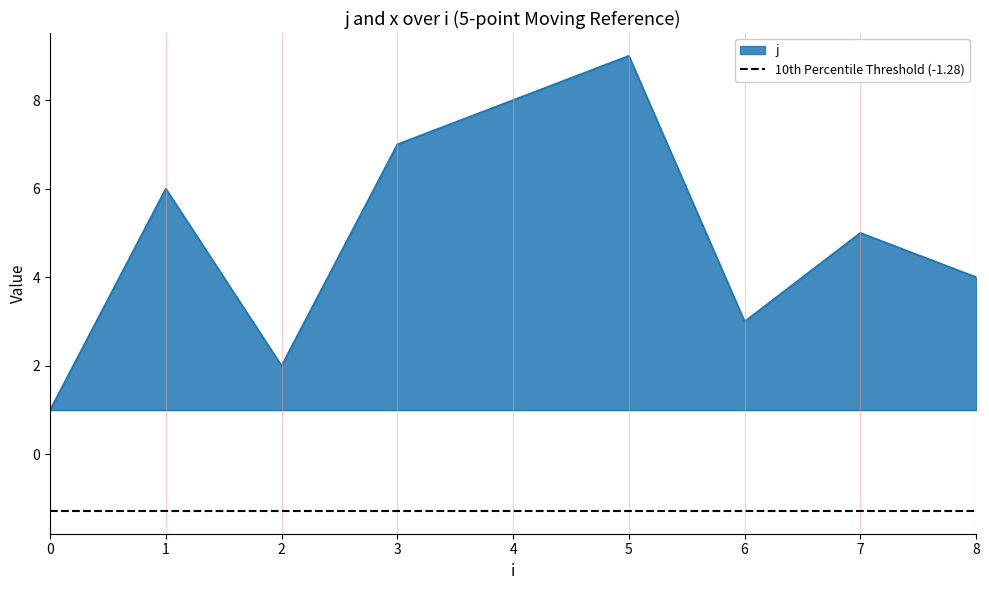

What is the difference between the values at 5 and 8?

5